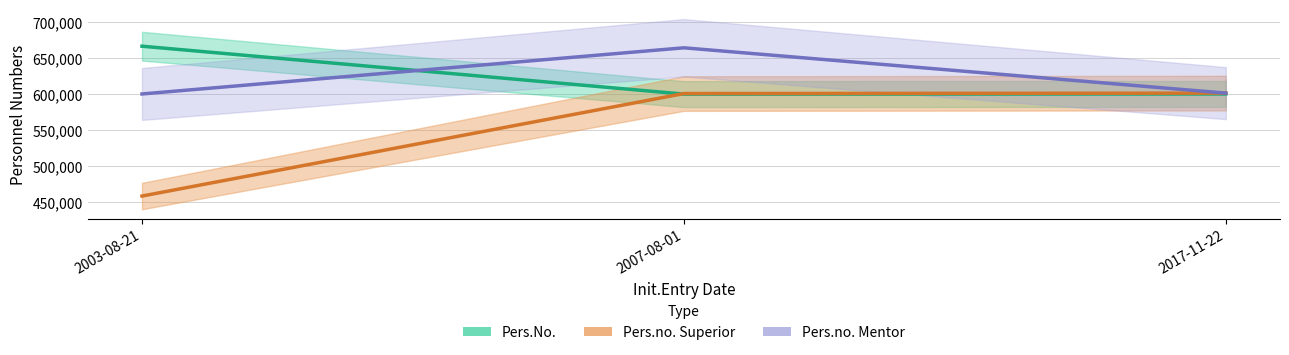

Which series changed the most between 2003-08-21 and 2007-08-01?

Pers.no. Superior